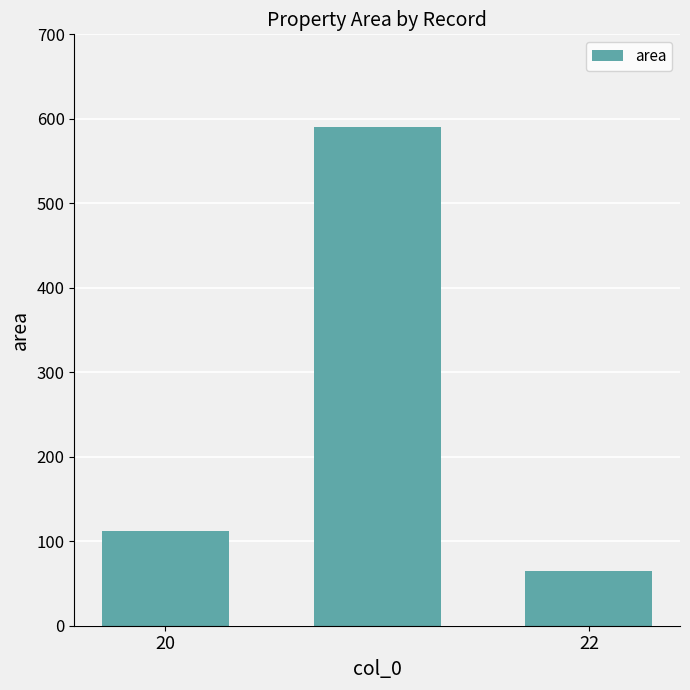

What is the maximum value shown in the chart?

590.4